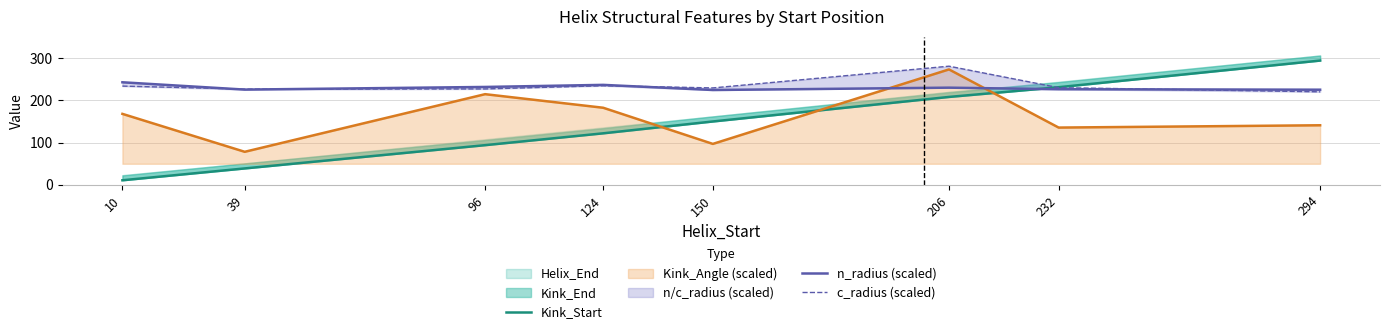

Which series has the largest range (max minus min)?

Kink_Start